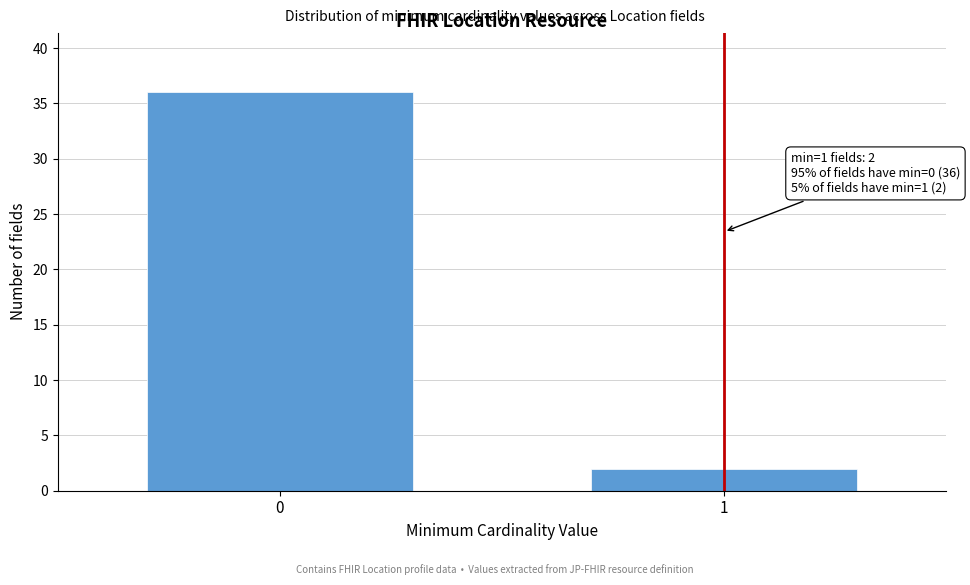

Reading right to left, extract all data points from this chart.

2	36